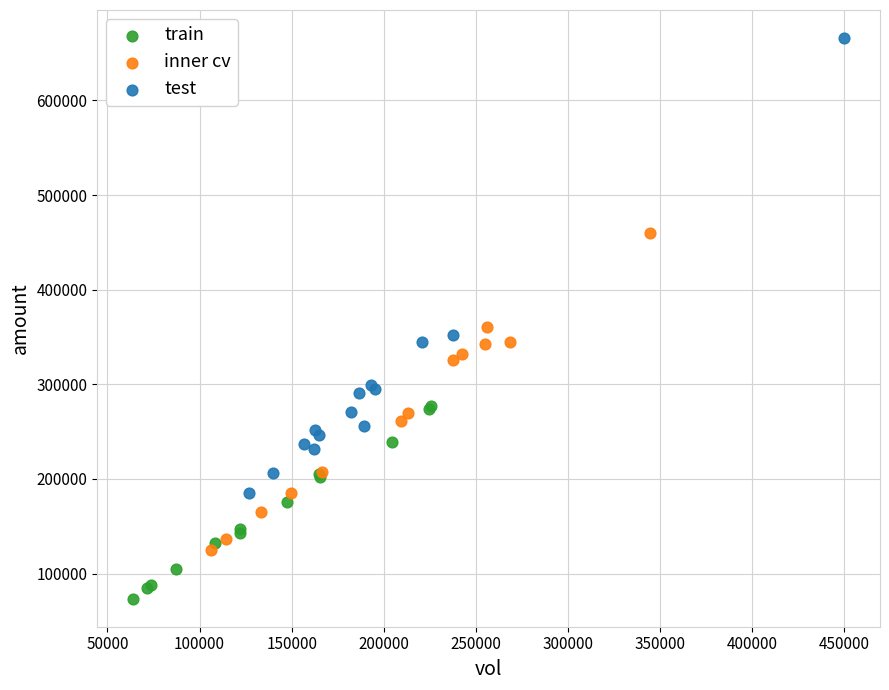

Which series contains the lowest Y value?

train